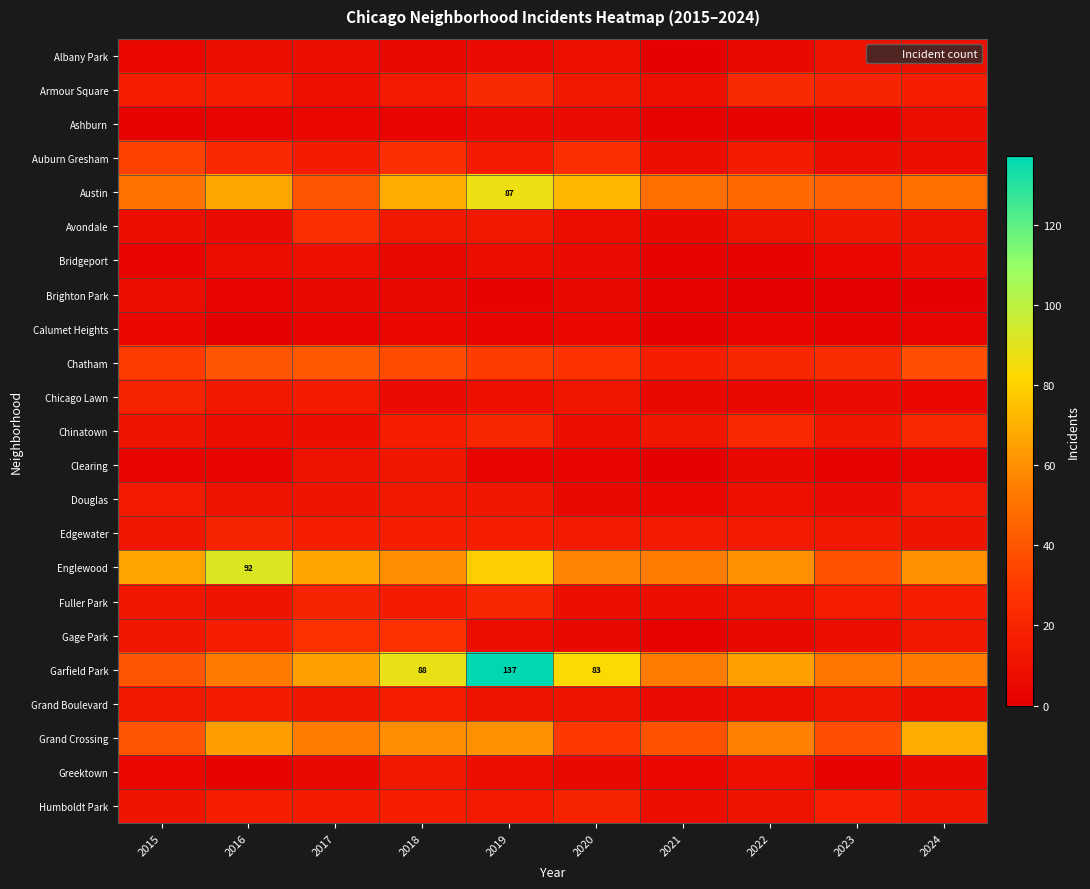

Which category has the highest value across all series?

2019